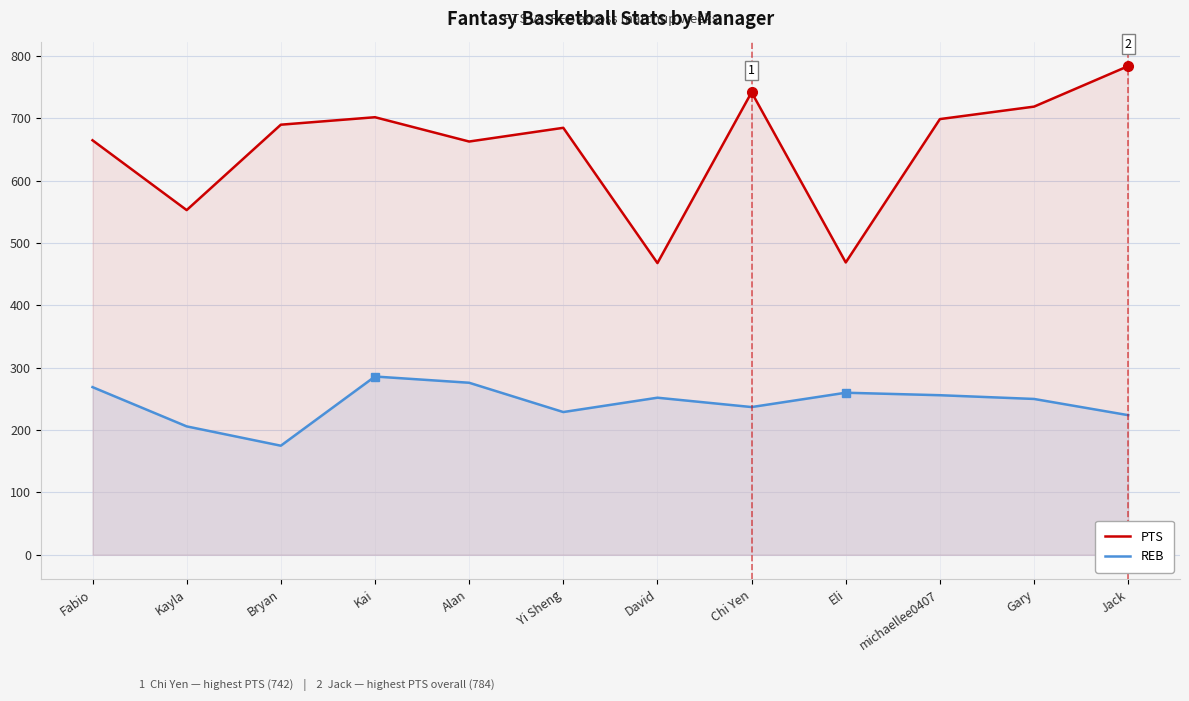

Reading left to right, what are all the values shown in this chart?

PTS: Fabio=665	Kayla=553	Bryan=690	Kai=702	Alan=663	Yi Sheng=685	David=468	Chi Yen=742	Eli=469	michaellee0407=699	Gary=719	Jack=784
REB: Fabio=269	Kayla=206	Bryan=175	Kai=286	Alan=276	Yi Sheng=229	David=252	Chi Yen=237	Eli=260	michaellee0407=256	Gary=250	Jack=224